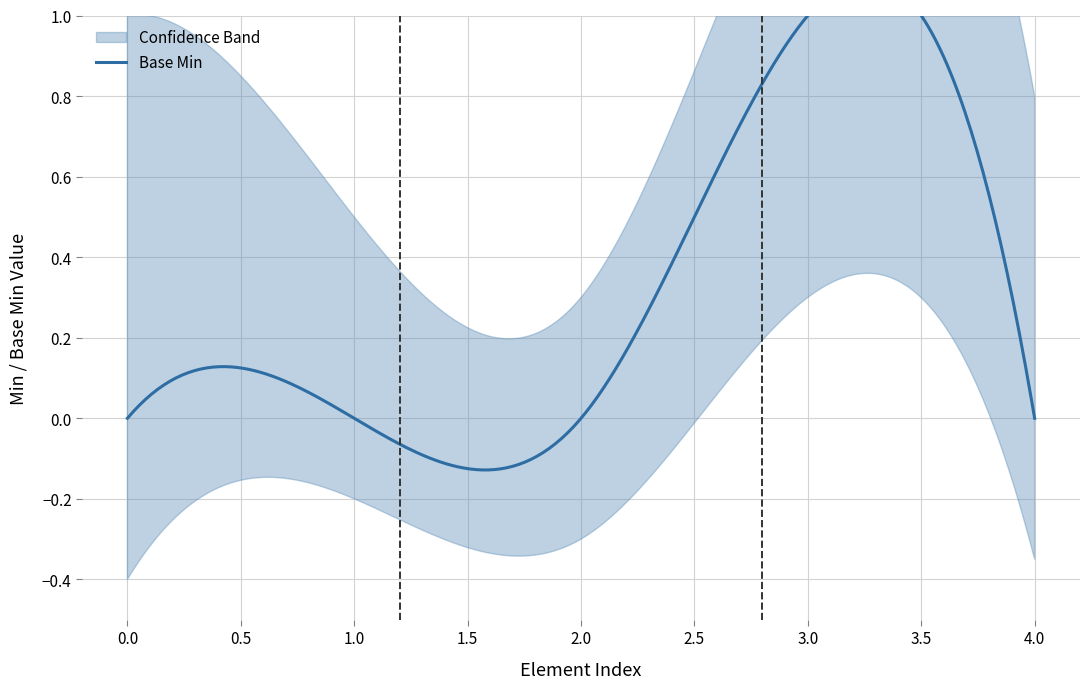

The Base Min series shows 0 at Extension.value[x]. True or false?

False